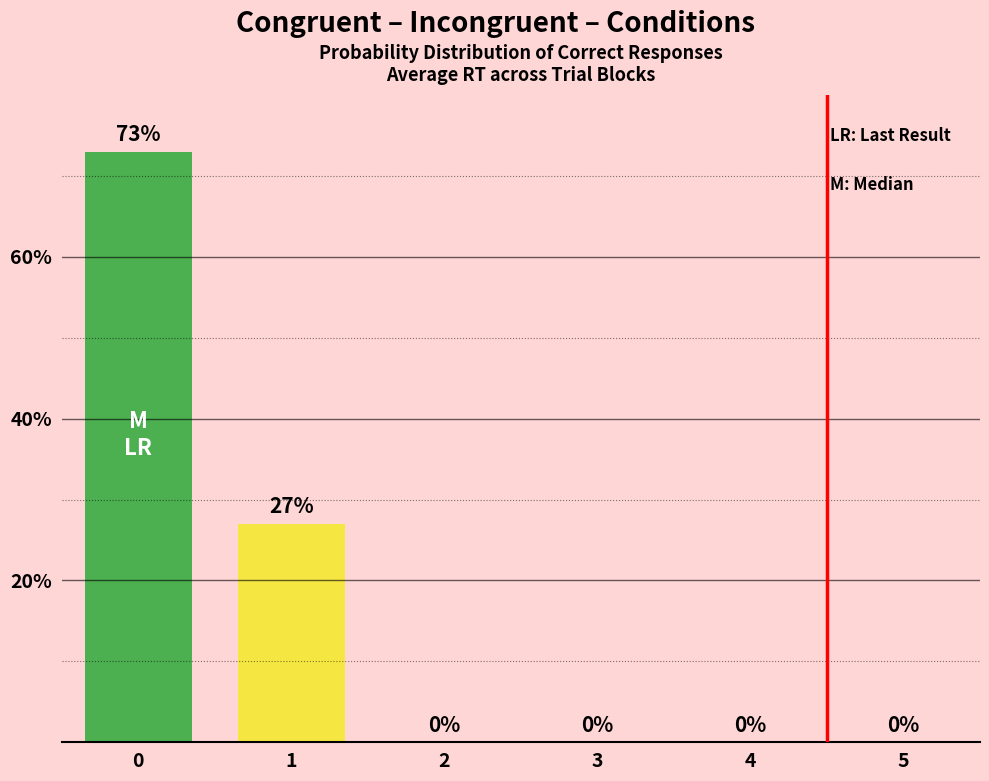

What is the sum of all values?

100